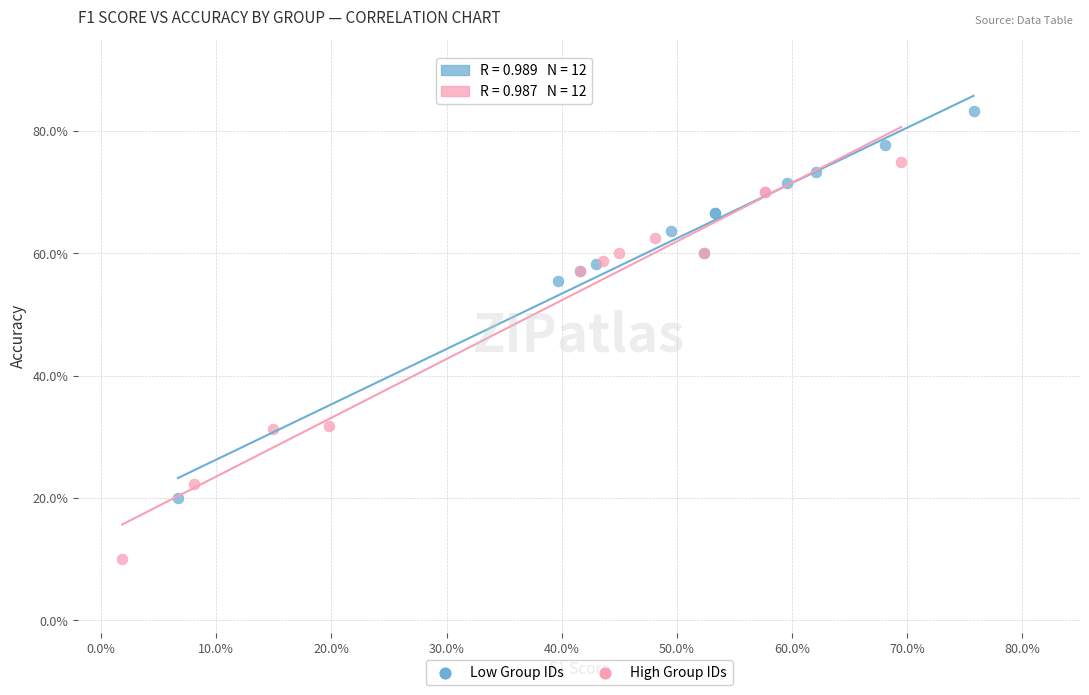

Which series contains the highest Y value?

Low Group IDs